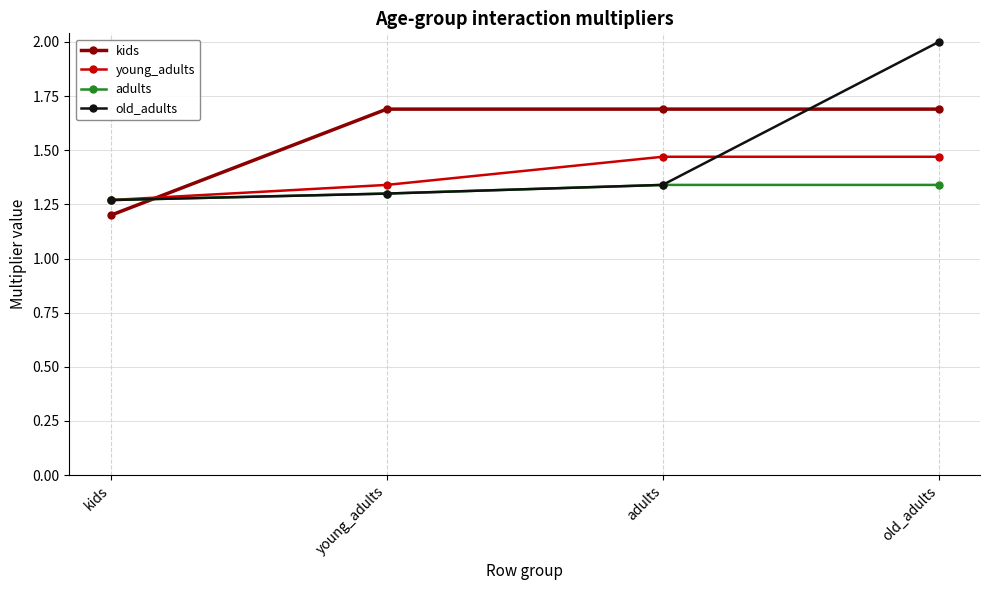

What is the label of the 2nd point from the left?

young_adults